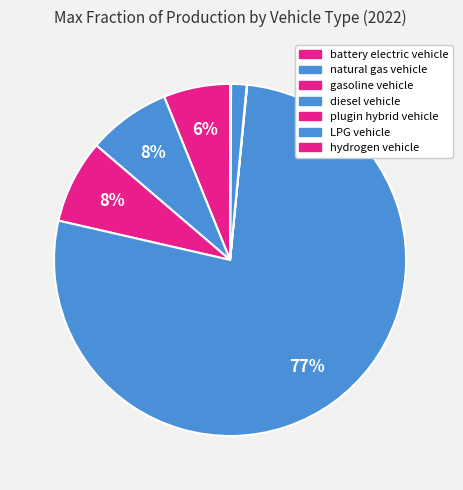

Is it true that natural gas vehicle is 15% of the pie?

False